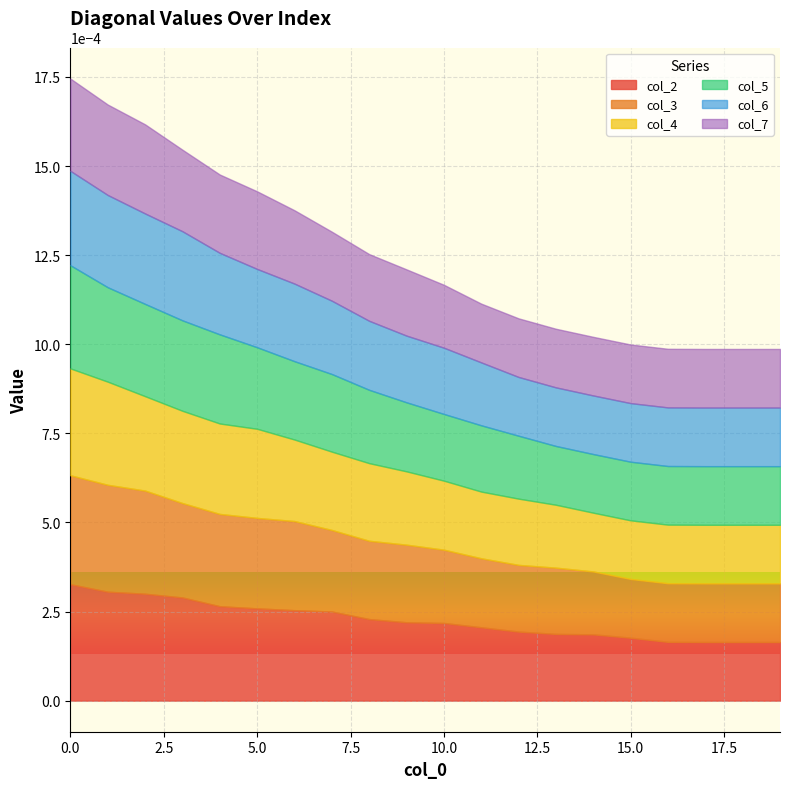

True or false: col_6 and col_4 intersect in this chart.

False